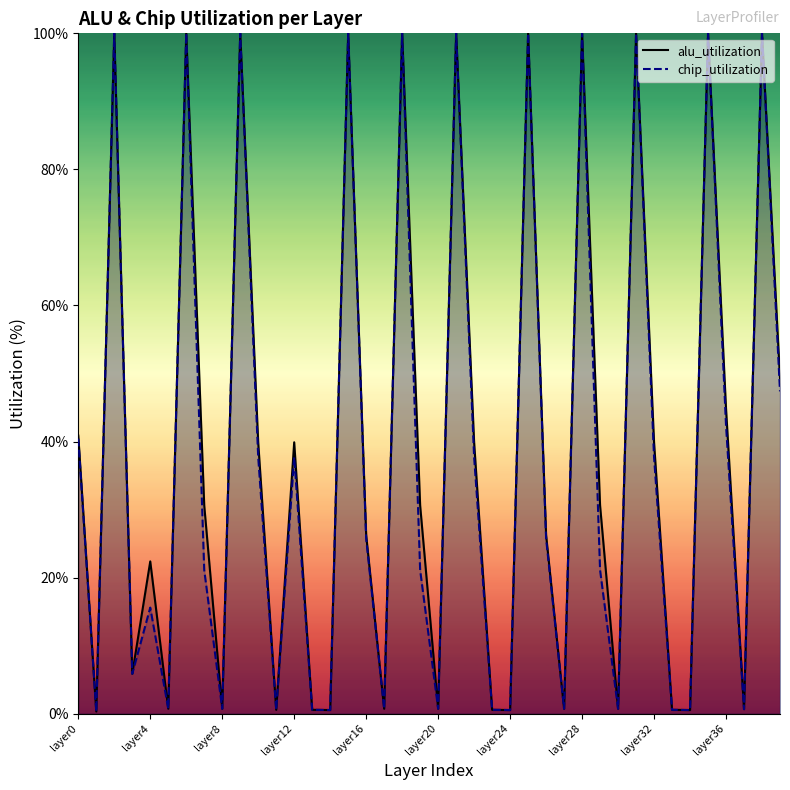

In alu_utilization, how many points are higher than both neighbors (excluding endpoints)?

13